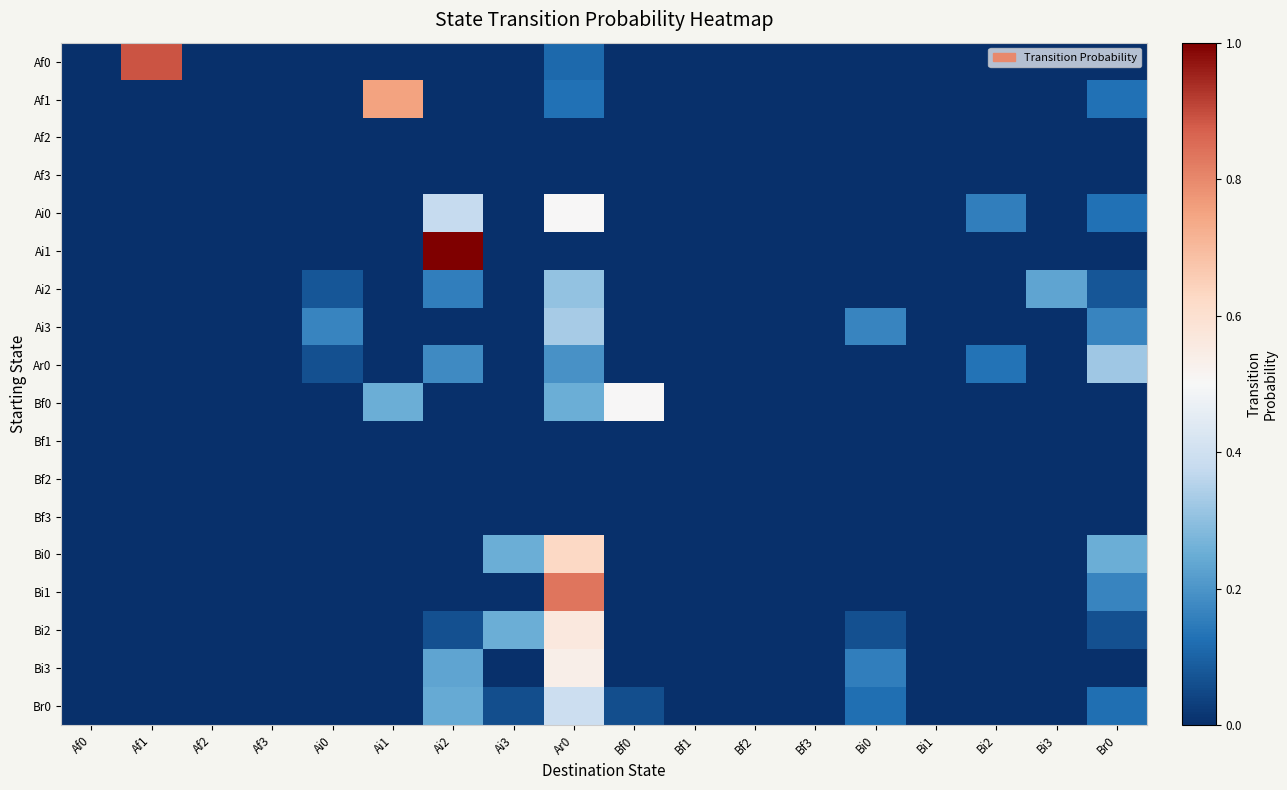

At which category is the sum across all series the highest?

Ar0